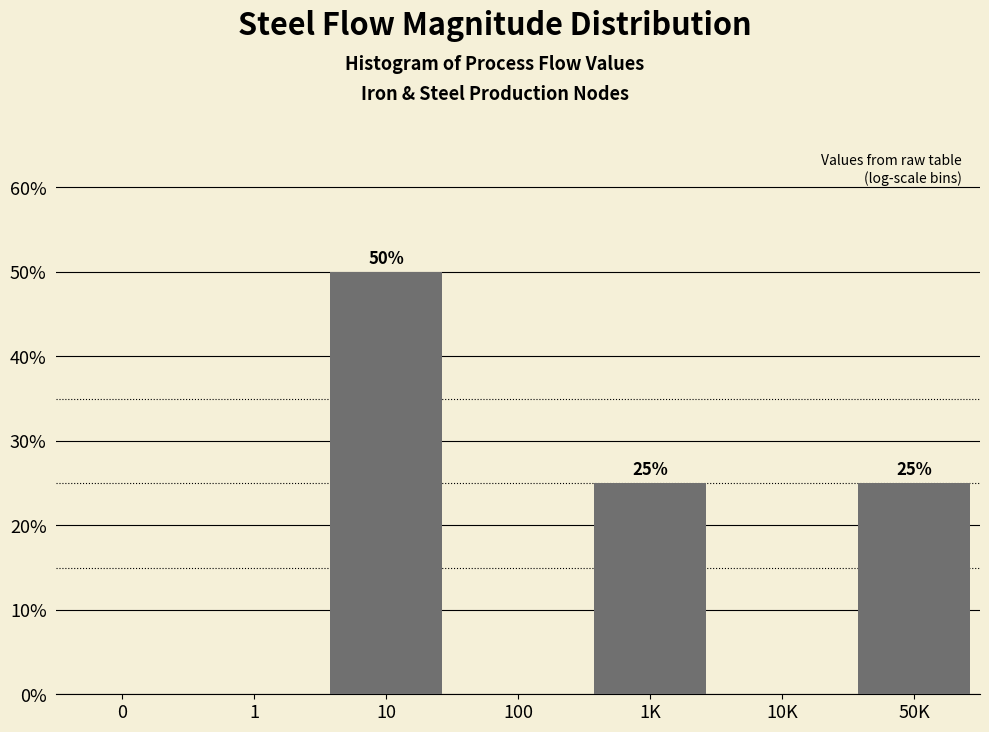

Reading left to right, what are all the values shown in this chart?

0=0	1=0	10=50	100=0	1K=25	10K=0	50K=25